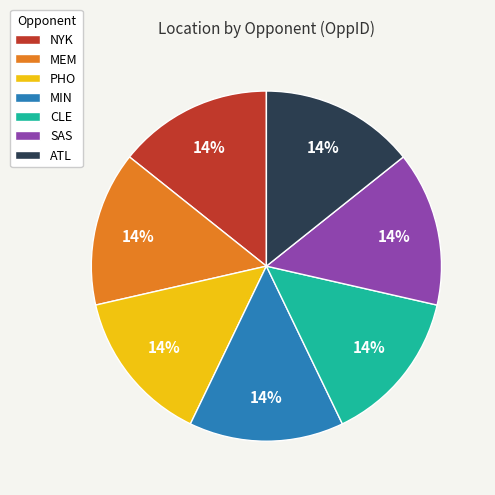

Count the number of slices in the pie.

7